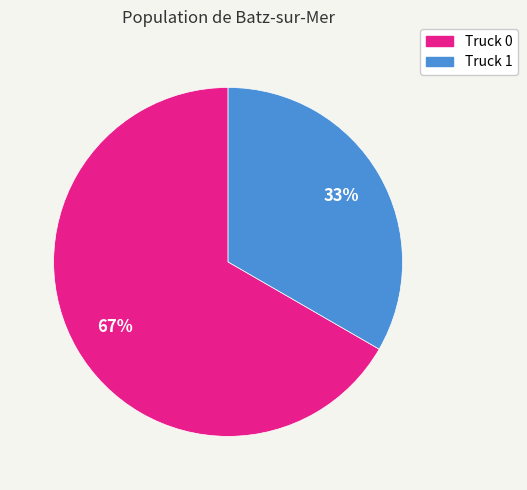

How many slices are in this pie chart?

2